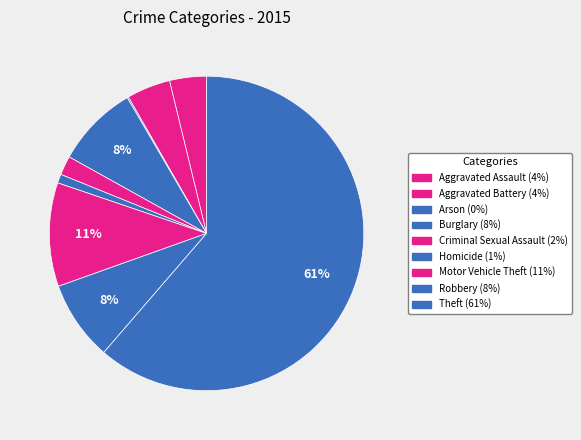

How many segments does this pie chart have?

9